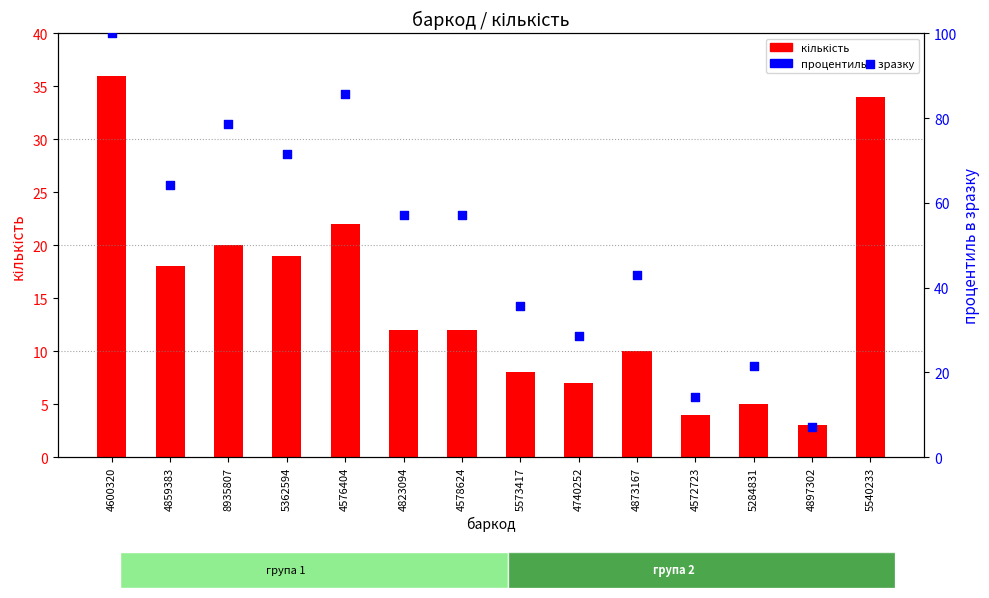

What are all the series names shown in the legend?

кількість, процентиль в зразку